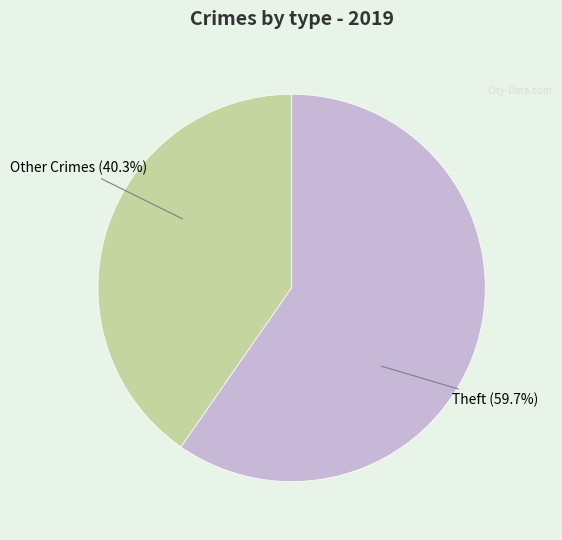

Which slice is the smallest?

Other Crimes